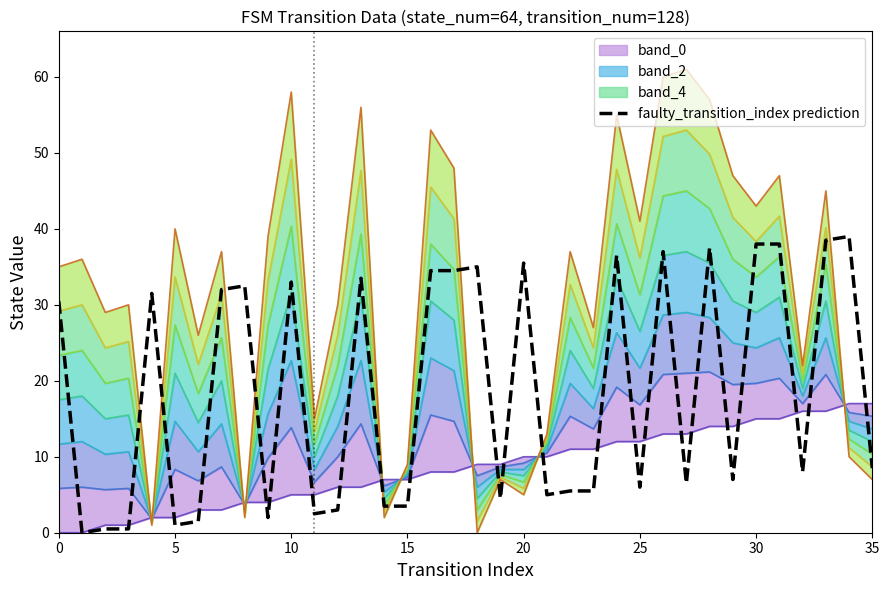

What is the maximum value for faulty_transition_index prediction?

39.0